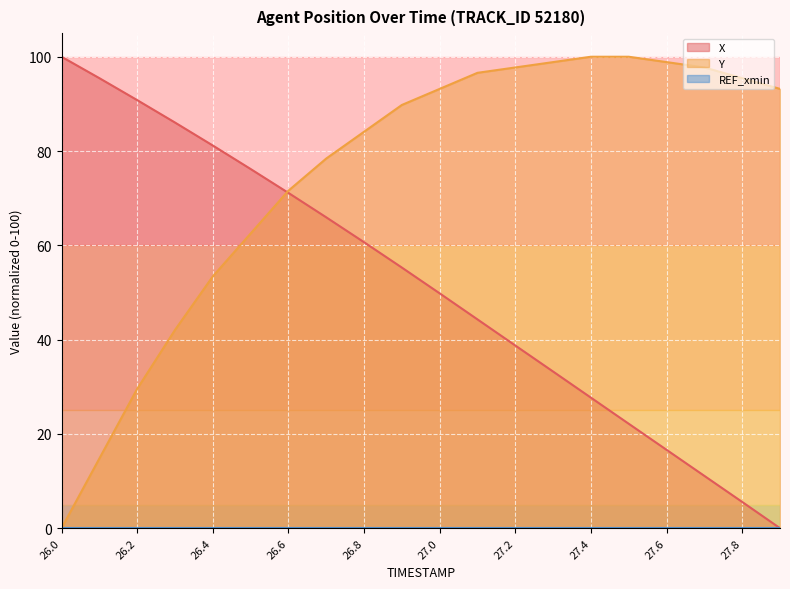

What is the total value across all series at 27.4?

127.7